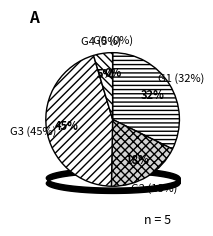

Is long_term_rate the majority of the pie?

No